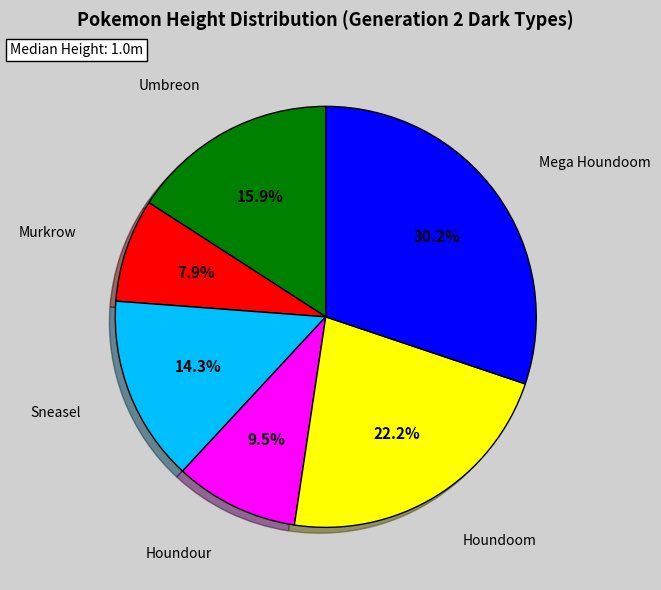

Does any single category account for the majority?

No